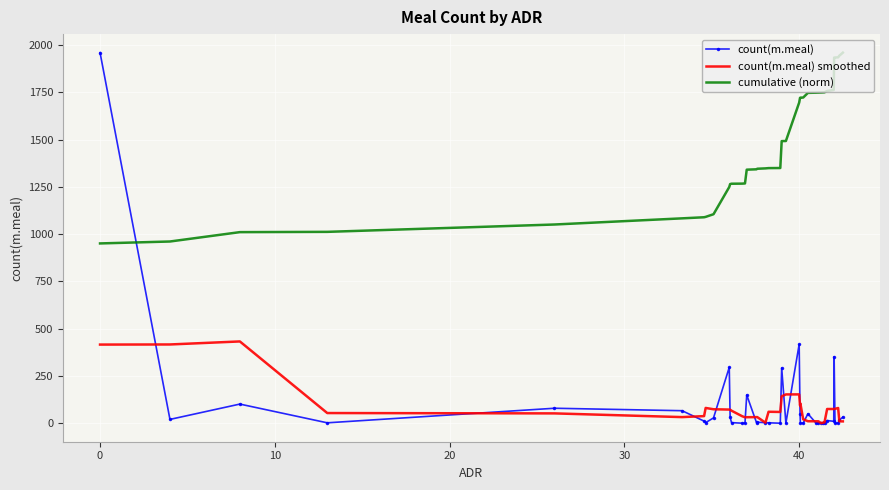

Which series has the largest total across all categories?

cumulative (norm)